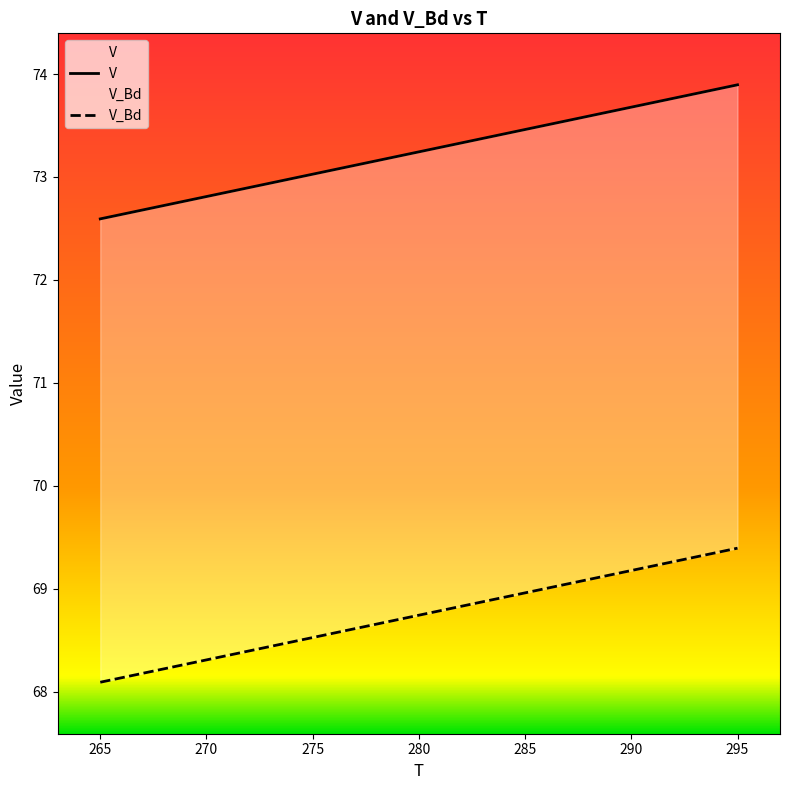

Rank the series at 270 from highest to lowest value.

V, V_Bd